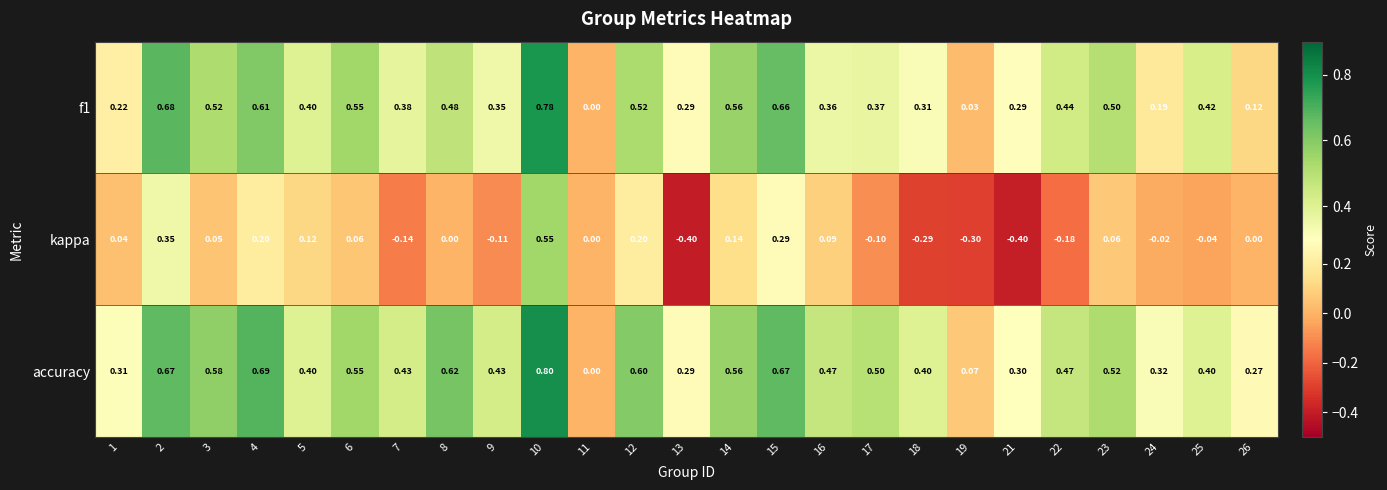

Is the value of kappa at 1 greater than the value of f1 at 1?

No